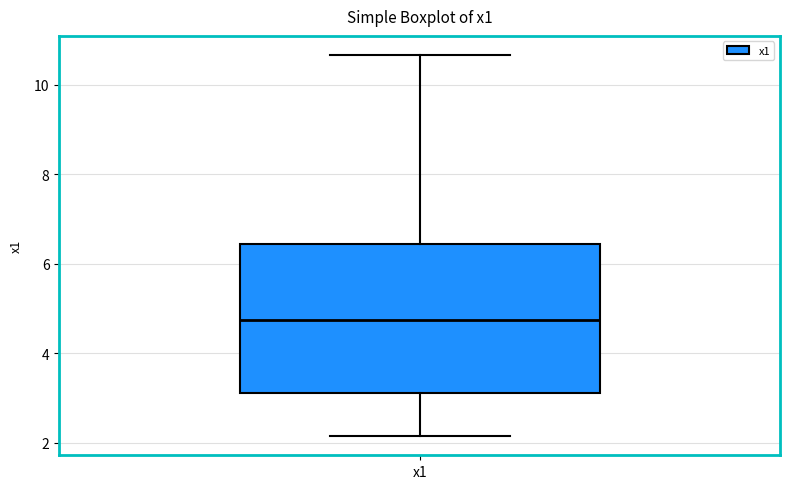

Read this box plot against the y-axis: the position of the median line, the range covered by the box, and the ends of both whiskers. The values are not printed on the chart, so give them approximately, as read against the axis.

median 4.8, box 3.2 to 6.4, whiskers 2.2 to 10.6